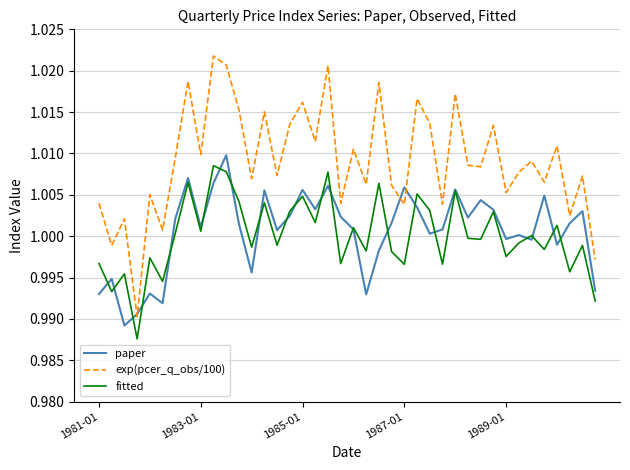

Which series has the widest spread of values?

exp(pcer_q_obs/100)